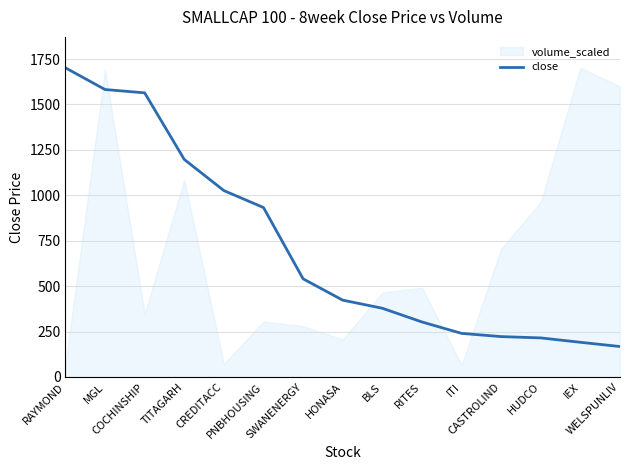

Rank the categories by value from lowest to highest.

WELSPUNLIV, IEX, HUDCO, CASTROLIND, ITI, RITES, BLS, HONASA, SWANENERGY, PNBHOUSING, CREDITACC, TITAGARH, COCHINSHIP, MGL, RAYMOND